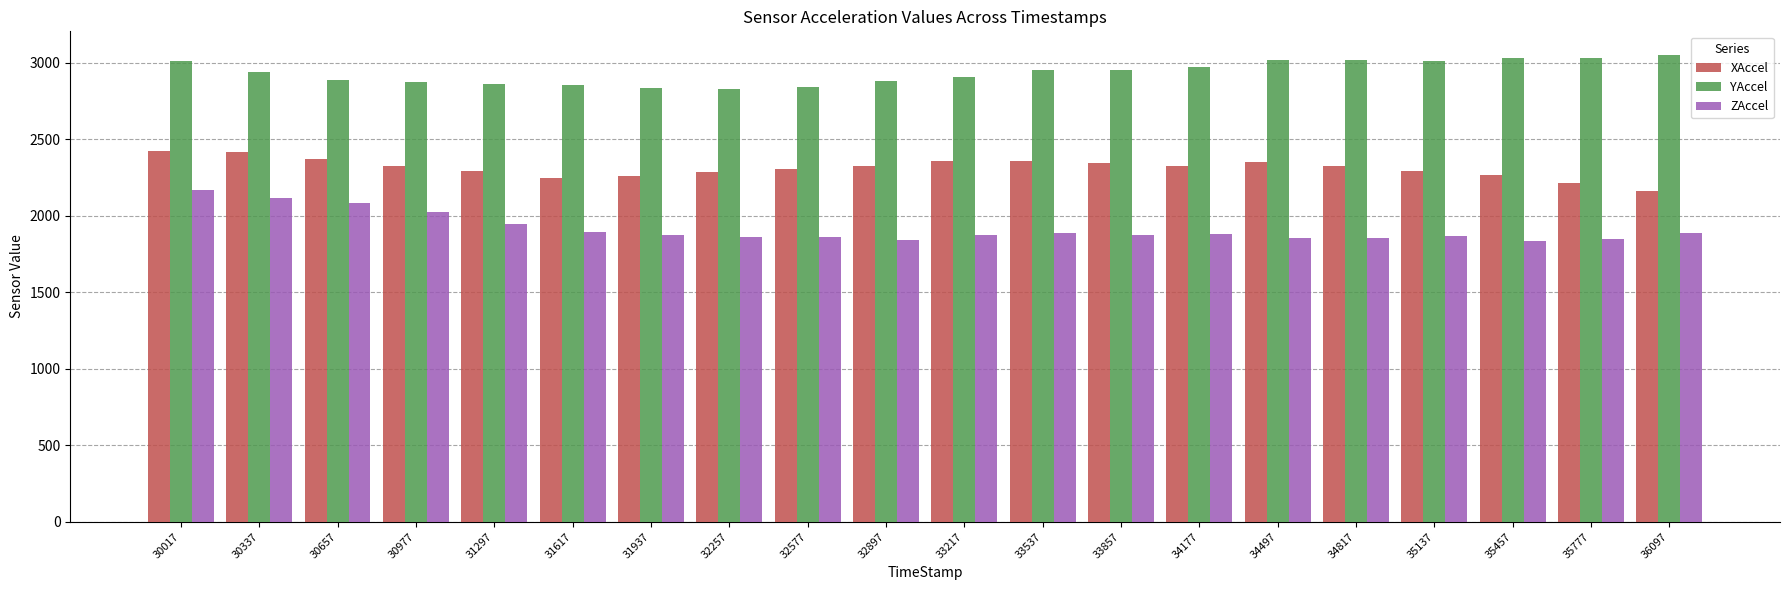

What is the value of the ZAccel bar at the 20th from the left?

1890